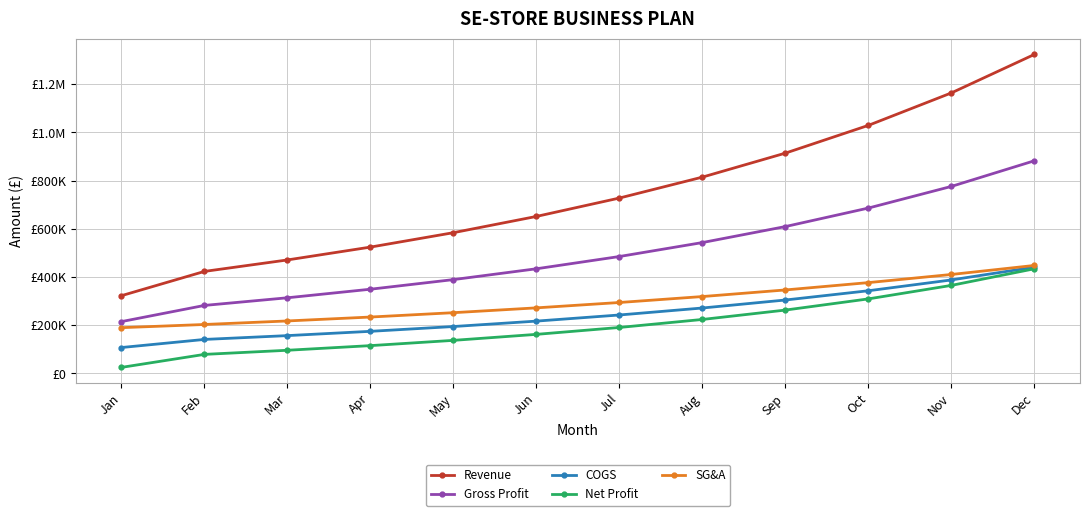

Does the chart display data point markers on the line(s)?

Yes